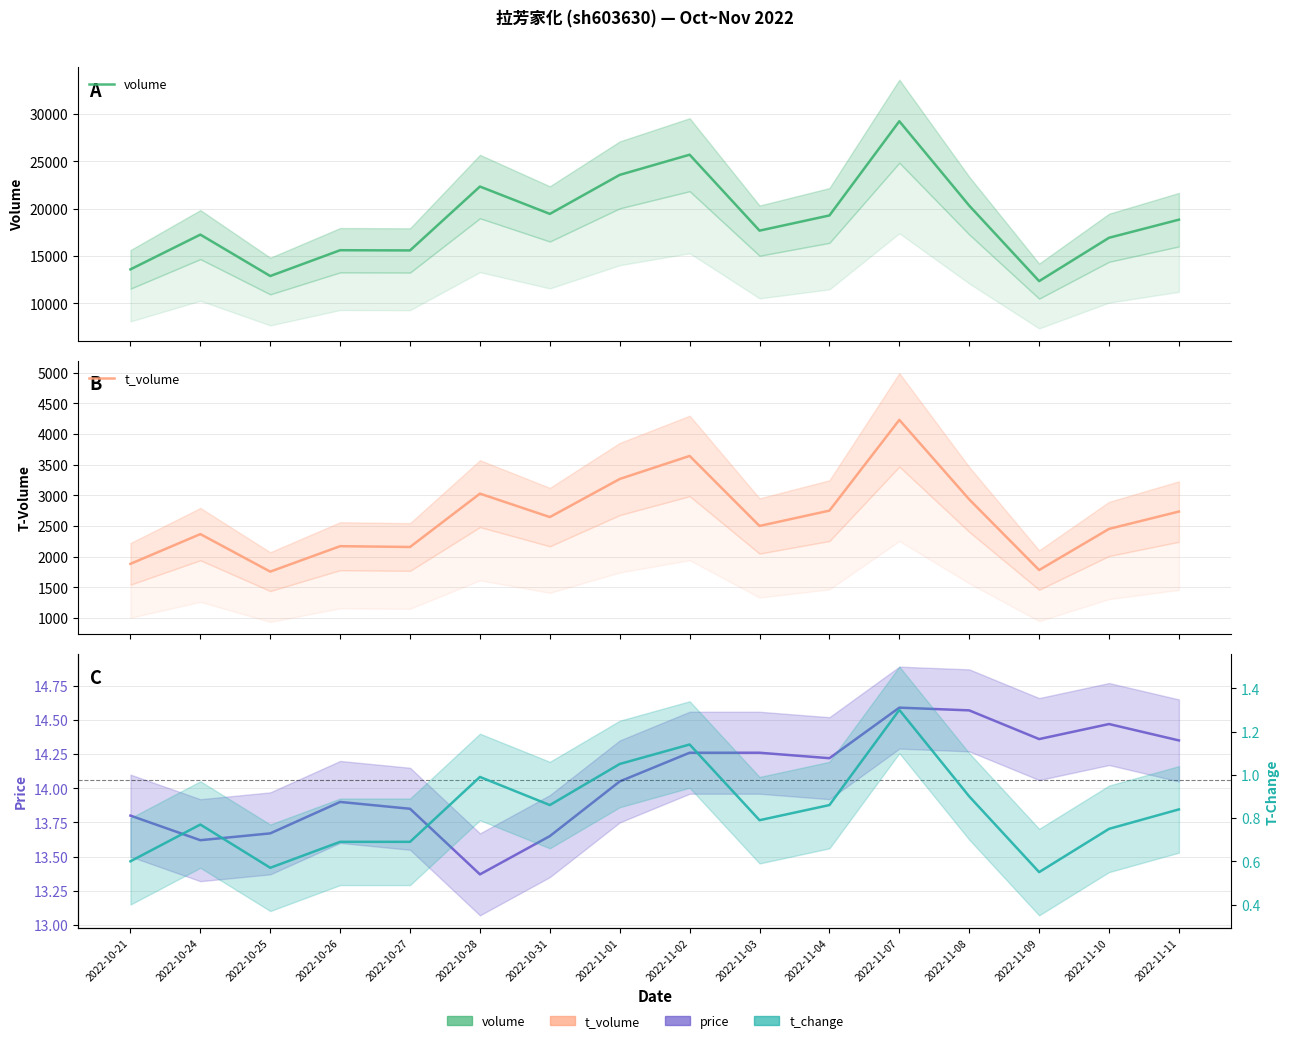

Is the value of t_change at 2022-11-09 greater than the value of price at 2022-11-08?

No